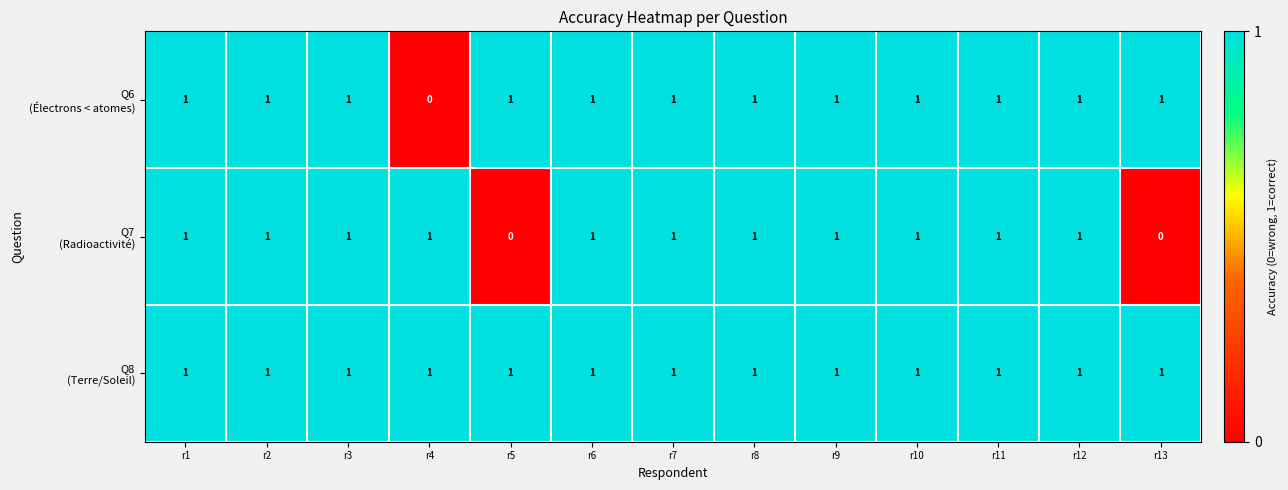

What is the total value across all series at r12?

3